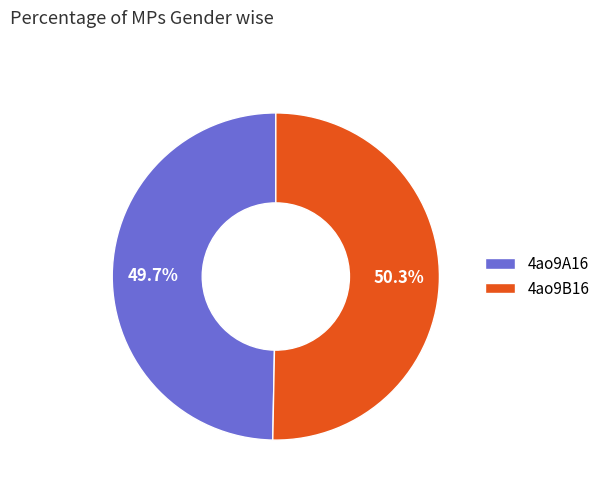

Which slice is the largest?

4ao9B16